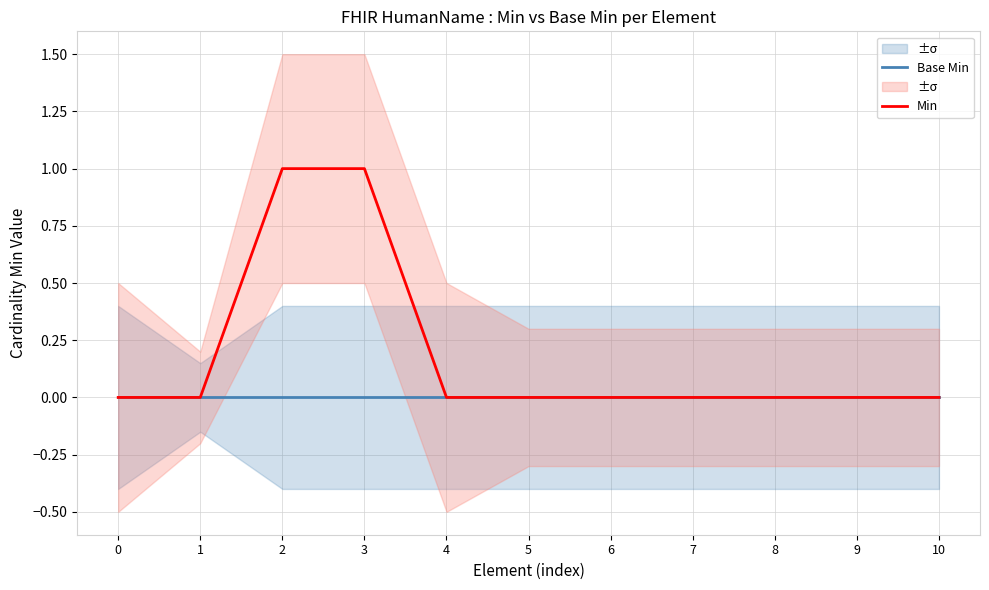

How many positive values does the Min series have?

2